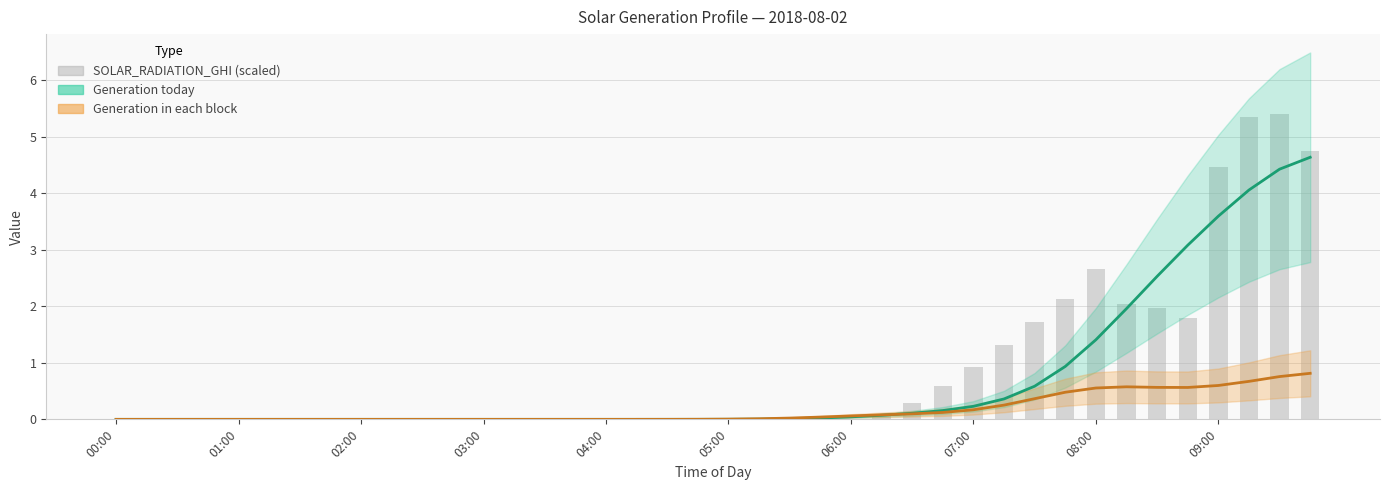

Which category has the lowest value across all series?

00:00